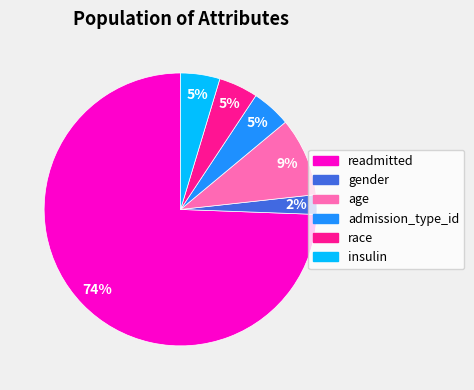

Is there any slice that represents more than half of the pie?

Yes